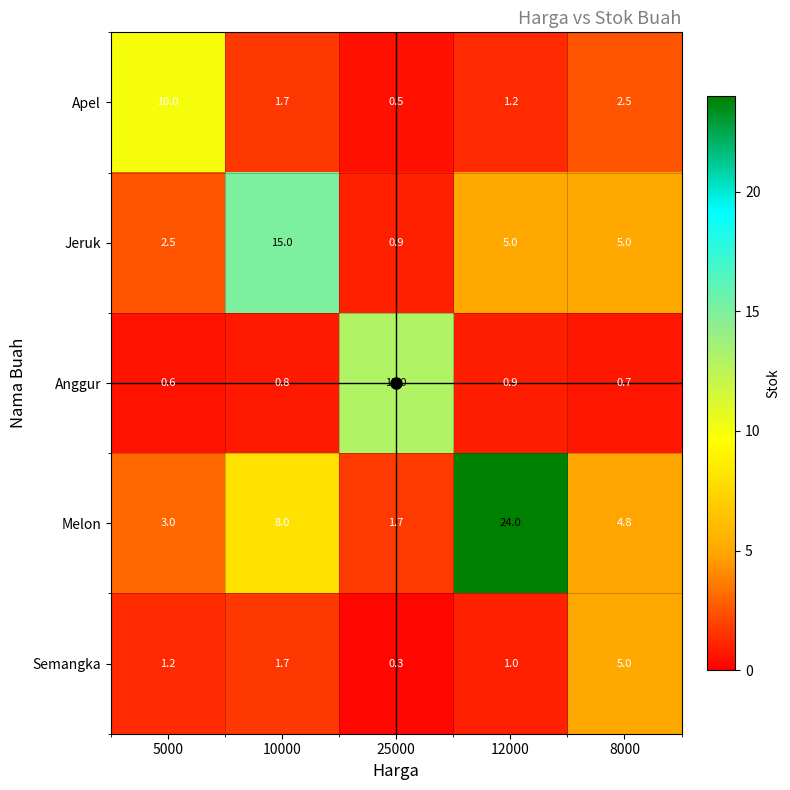

Which category has the highest value in the Apel series?

5000